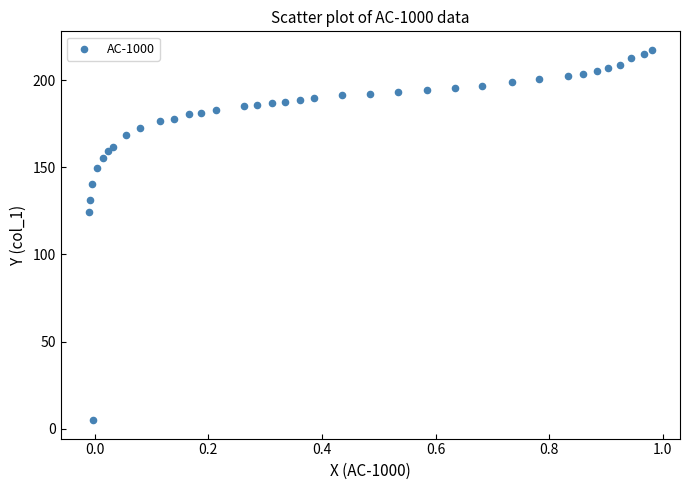

What Y value in the scatter plot is closest to 111?

124.6